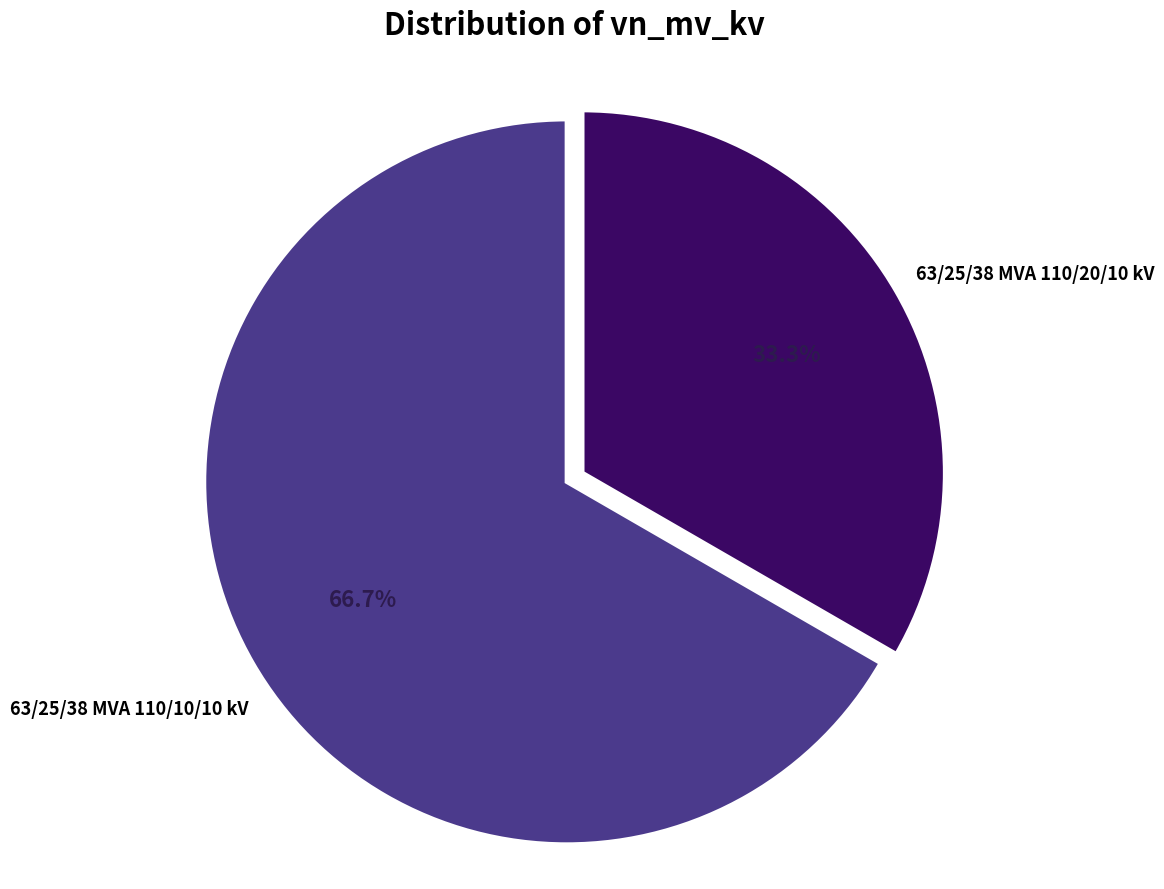

How many segments does this pie chart have?

2